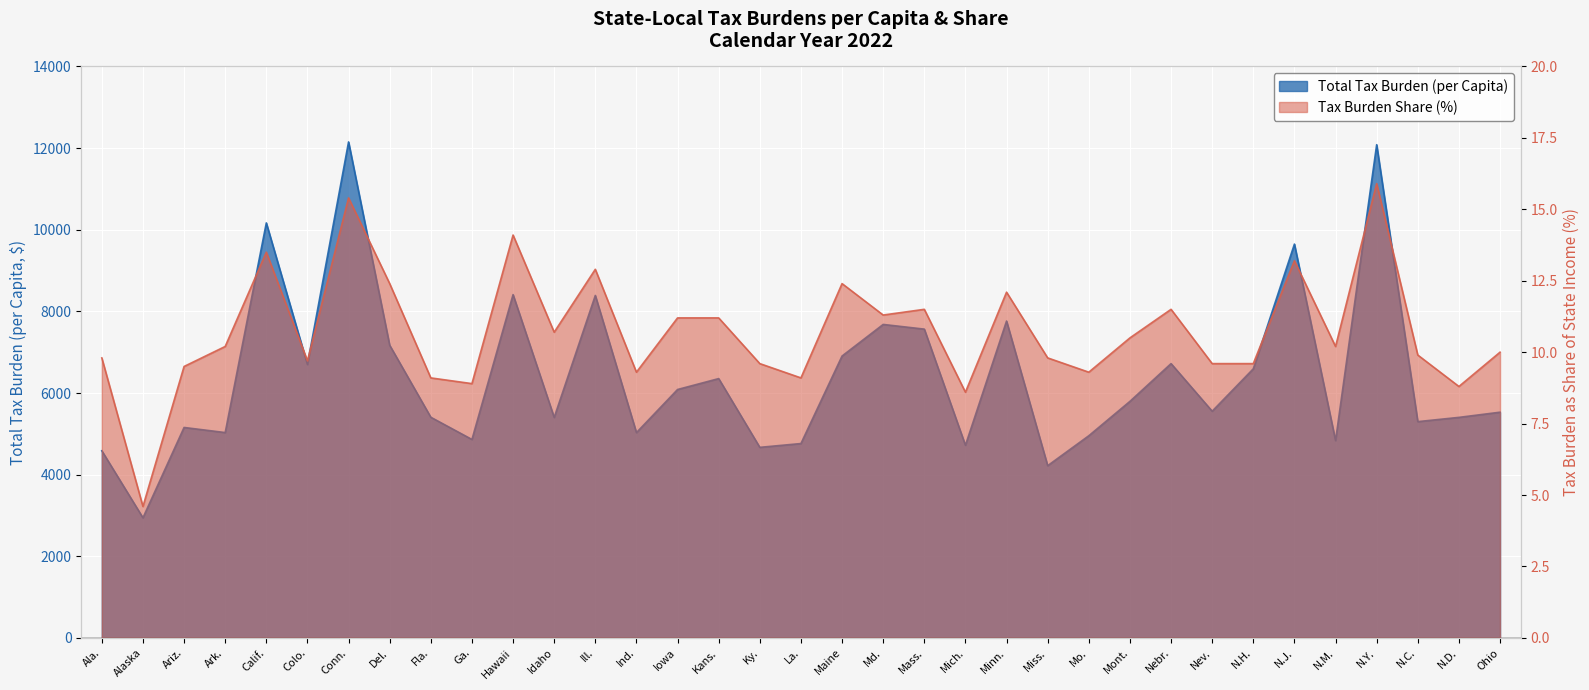

True or false: Tax Burden Share (%) and Total Tax Burden (per Capita) intersect in this chart.

False